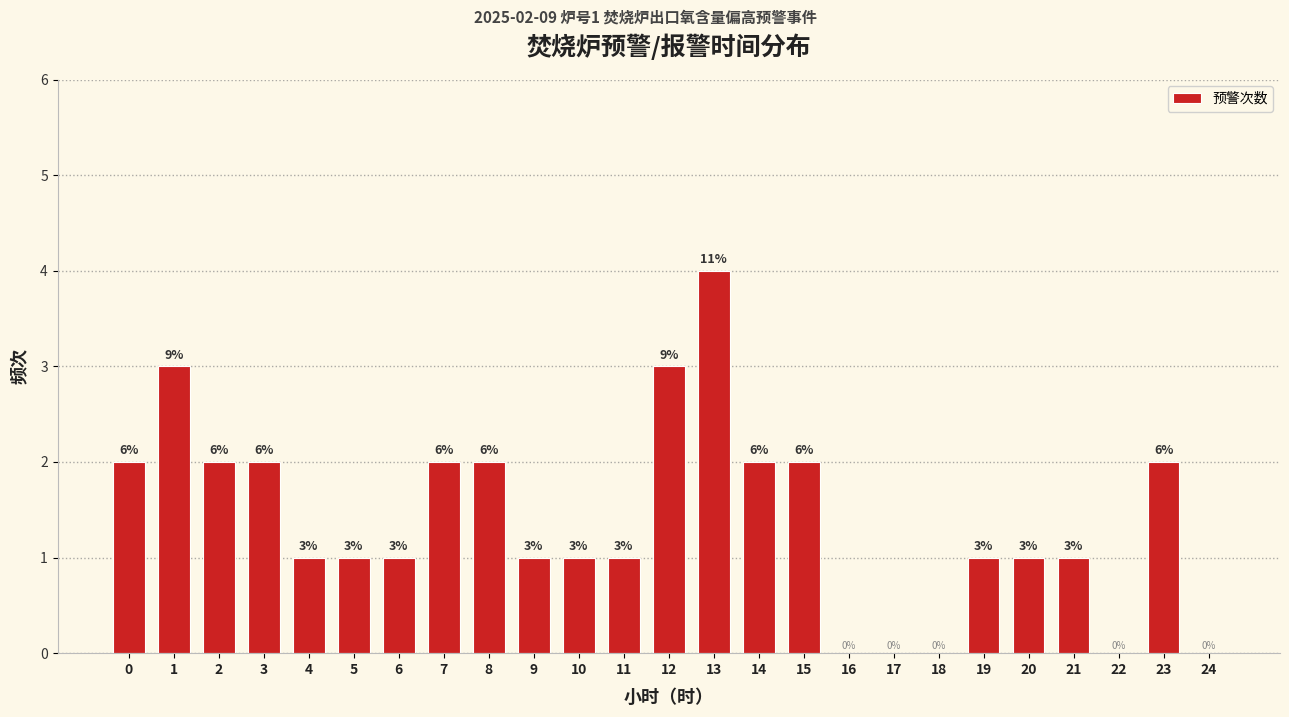

Which range on the x-axis has the tallest bar?

12.5 to 13.5